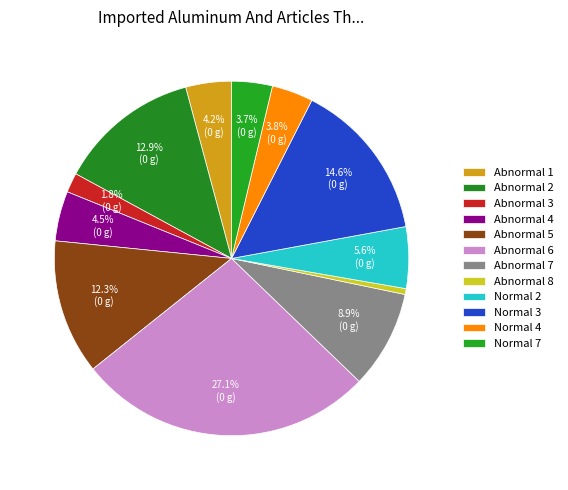

What percentage is the Abnormal 4 slice, to the nearest percent?

5%